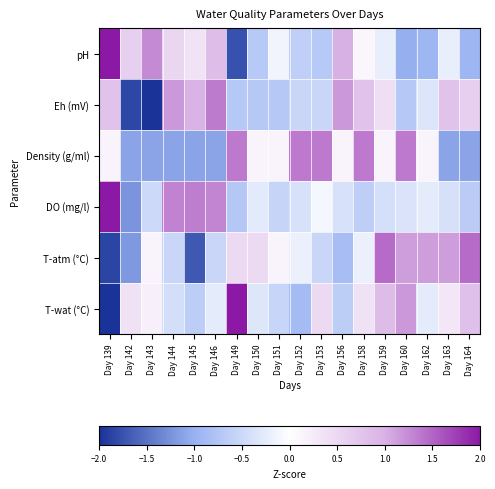

At how many categories does at least one series exceed 0?

18